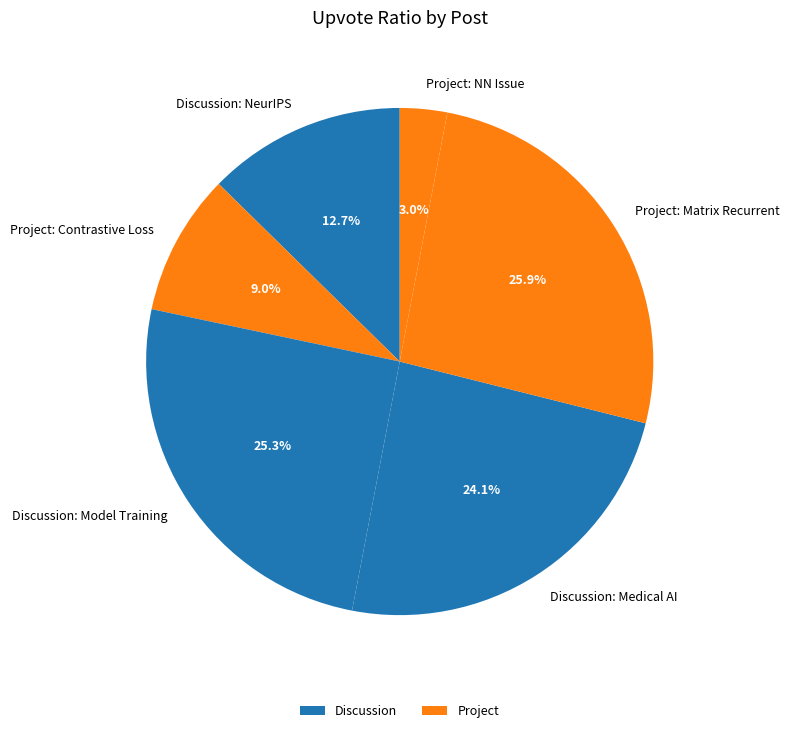

True or false: Discussion: Medical AI accounts for 32% of the total.

False